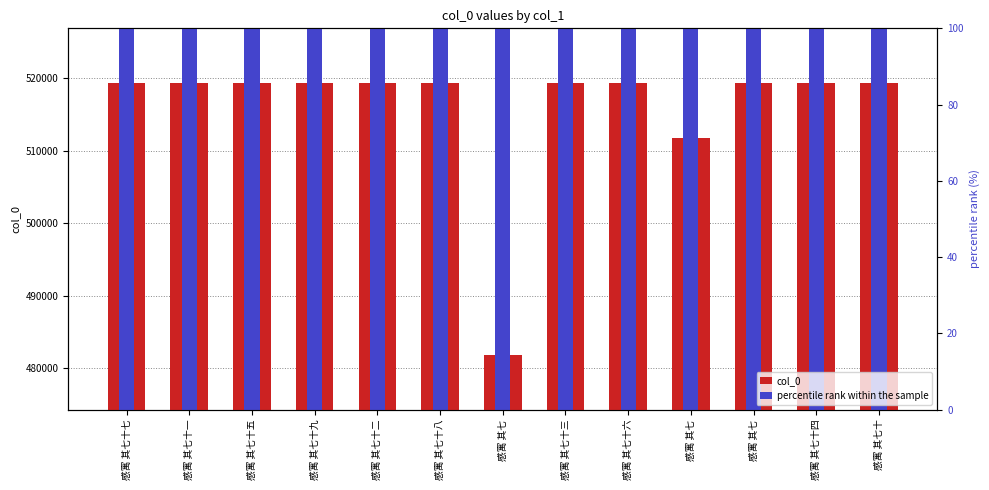

What is the difference between the col_0 values at 感寓 其七十九 and 感寓 其七?

37539.0